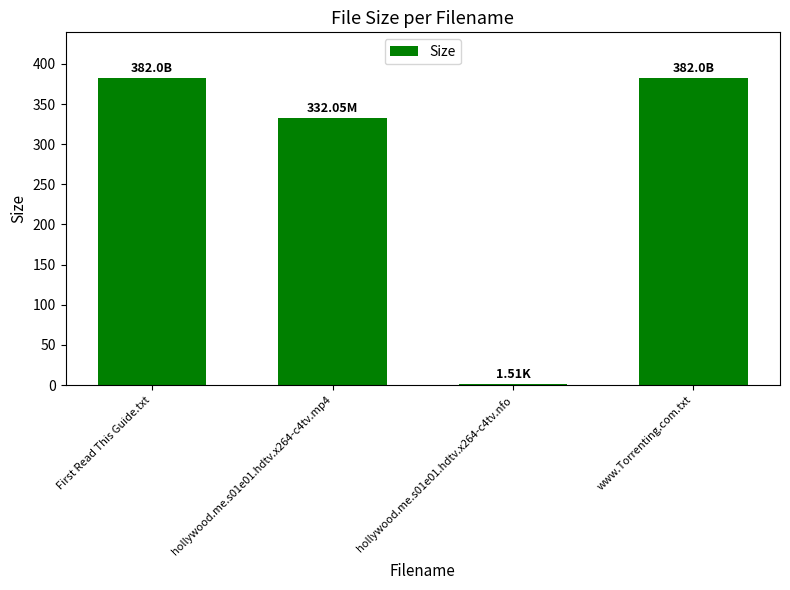

Does the chart contain stacked bars?

No